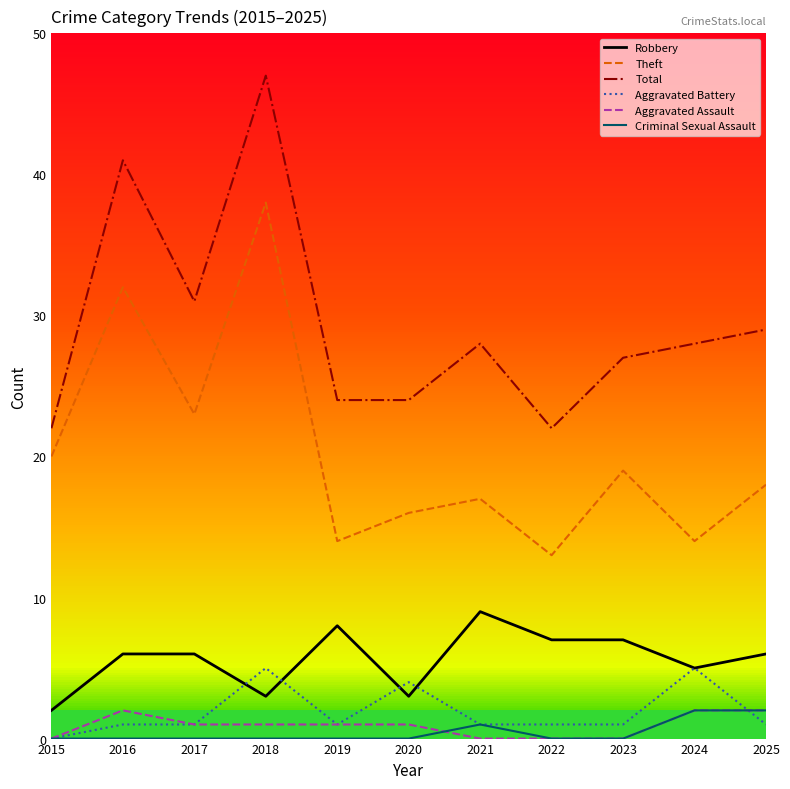

What is the sum of the Robbery values at 2020 and 2021?

12